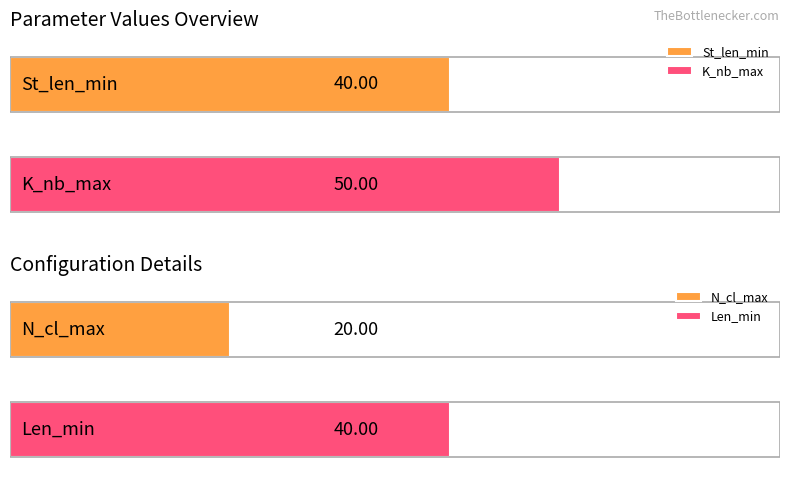

Read the N_cl_max value at Mode.

20